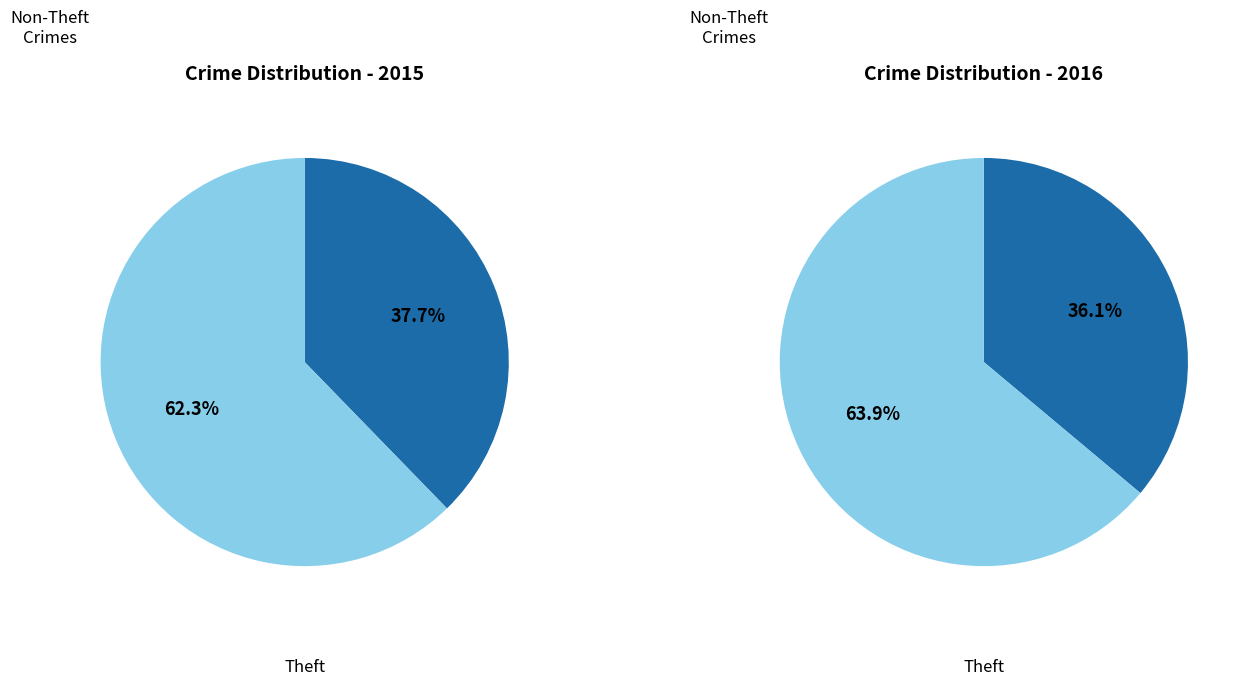

Which category accounts for the majority?

Theft